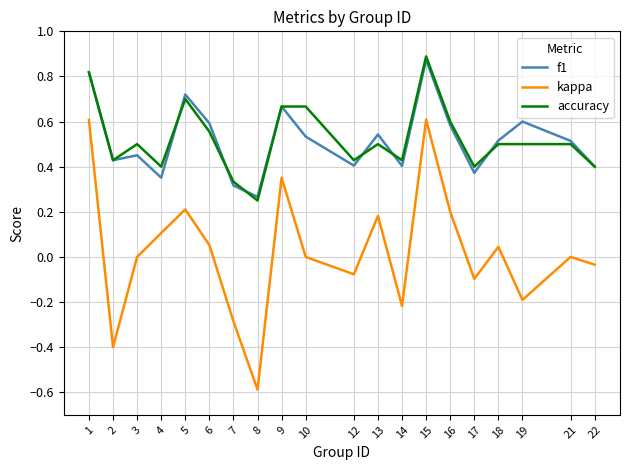

True or false: kappa and accuracy cross at least once.

False